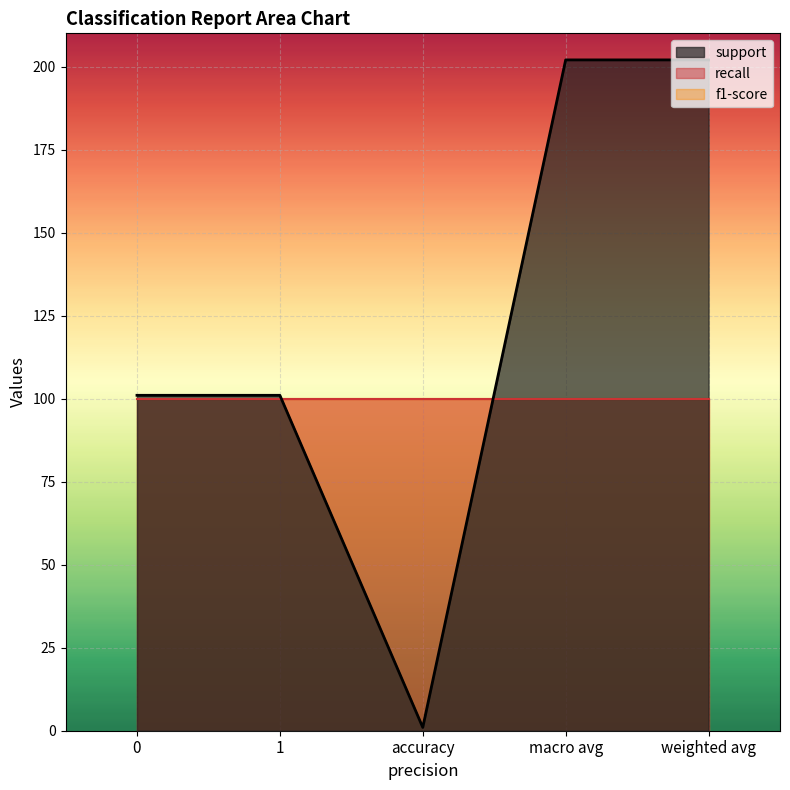

Which series has the widest spread of values?

support